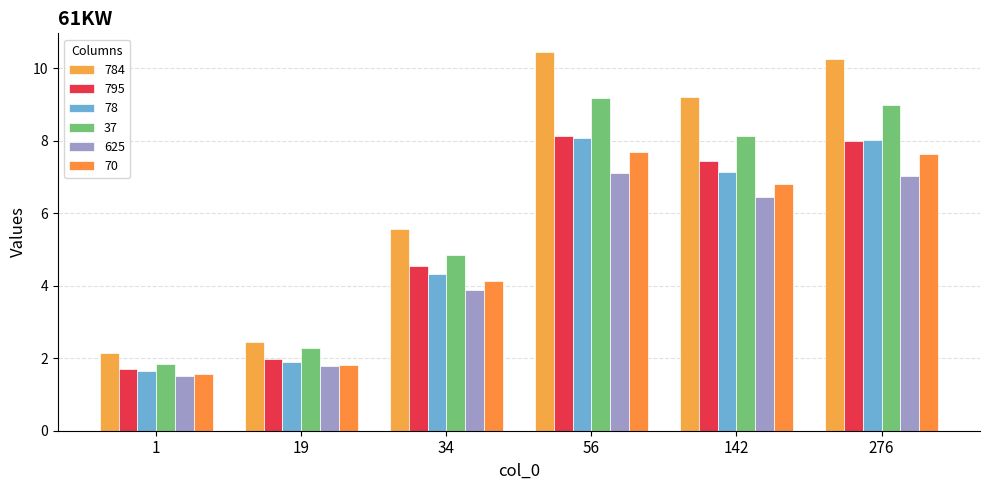

What are all the series names shown in the legend?

784, 795, 78, 37, 625, 70